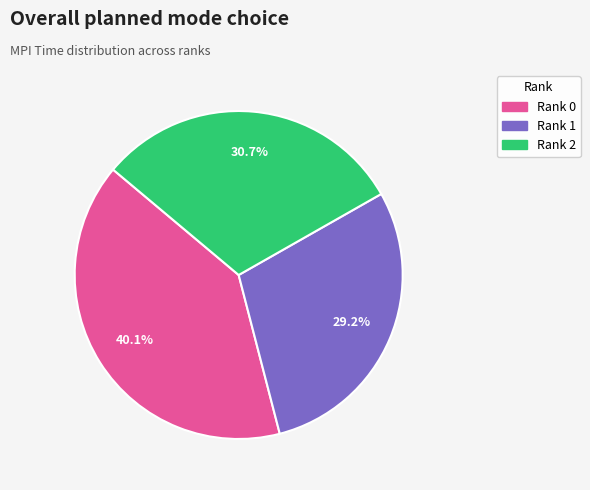

Does any single category account for the majority?

No